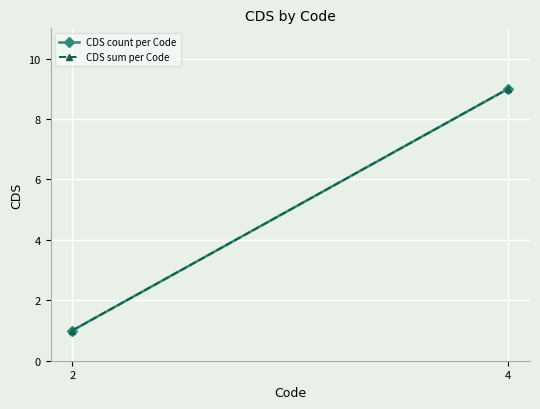

Which series has the widest spread of values?

CDS count per Code